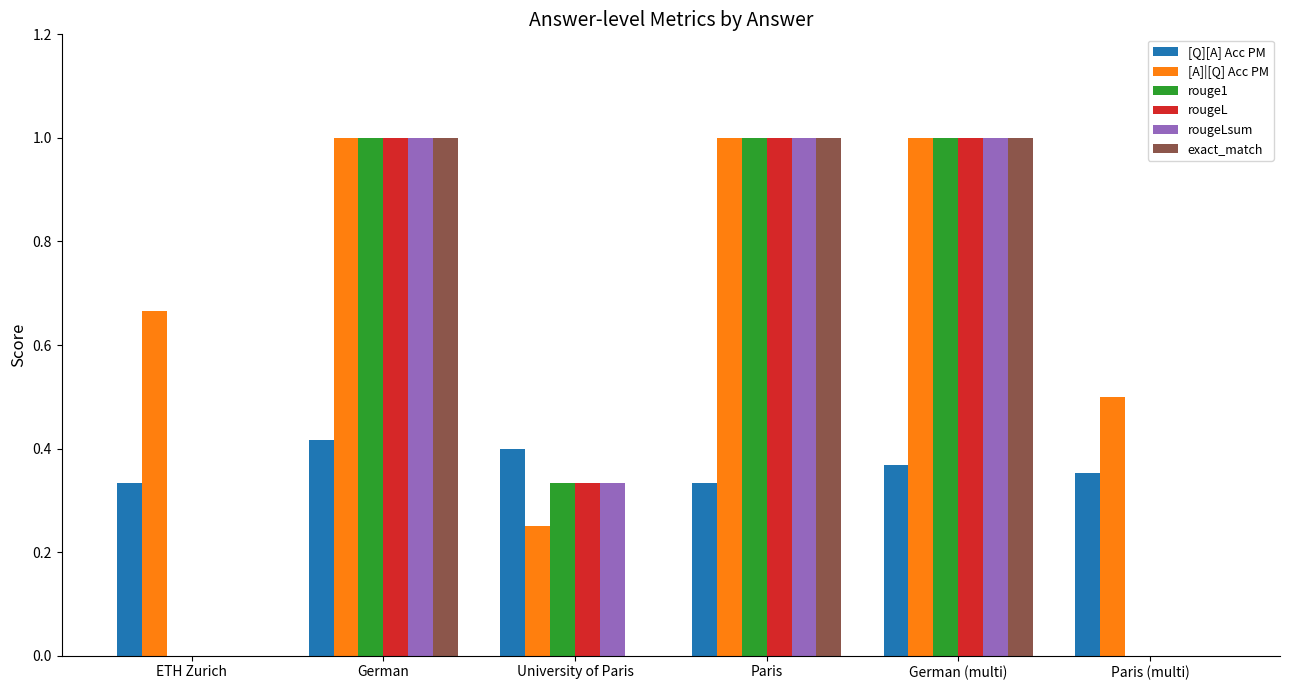

Is the value of [Q][A] Acc PM at German greater than the value of rougeL at German?

No